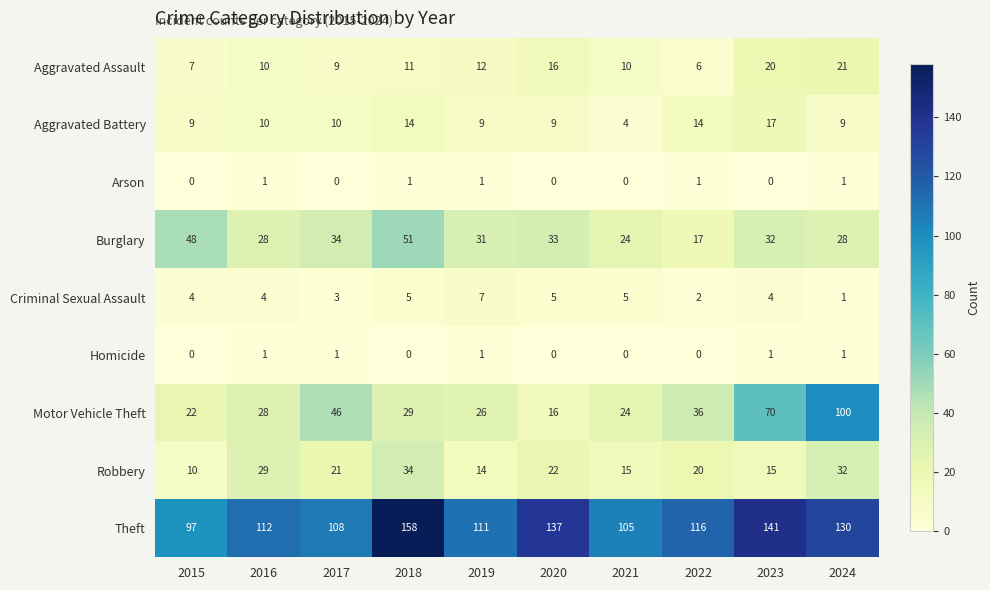

List the labels in order of Motor Vehicle Theft value, smallest first.

2020, 2015, 2021, 2019, 2016, 2018, 2022, 2017, 2023, 2024